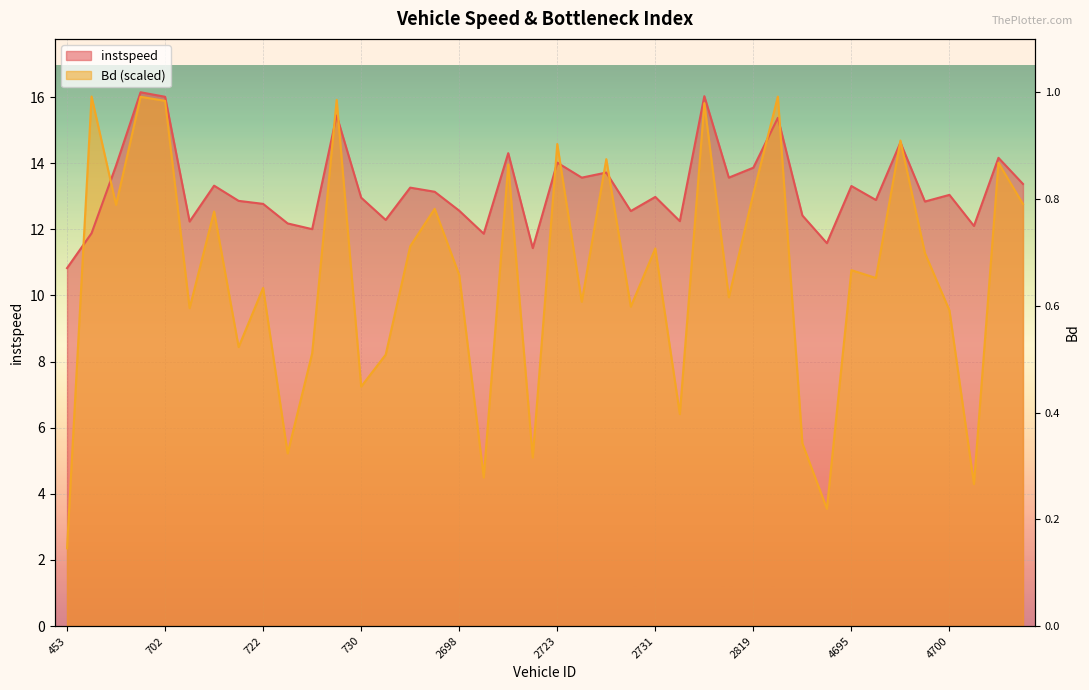

How many interior local peaks does the Bd series have?

15